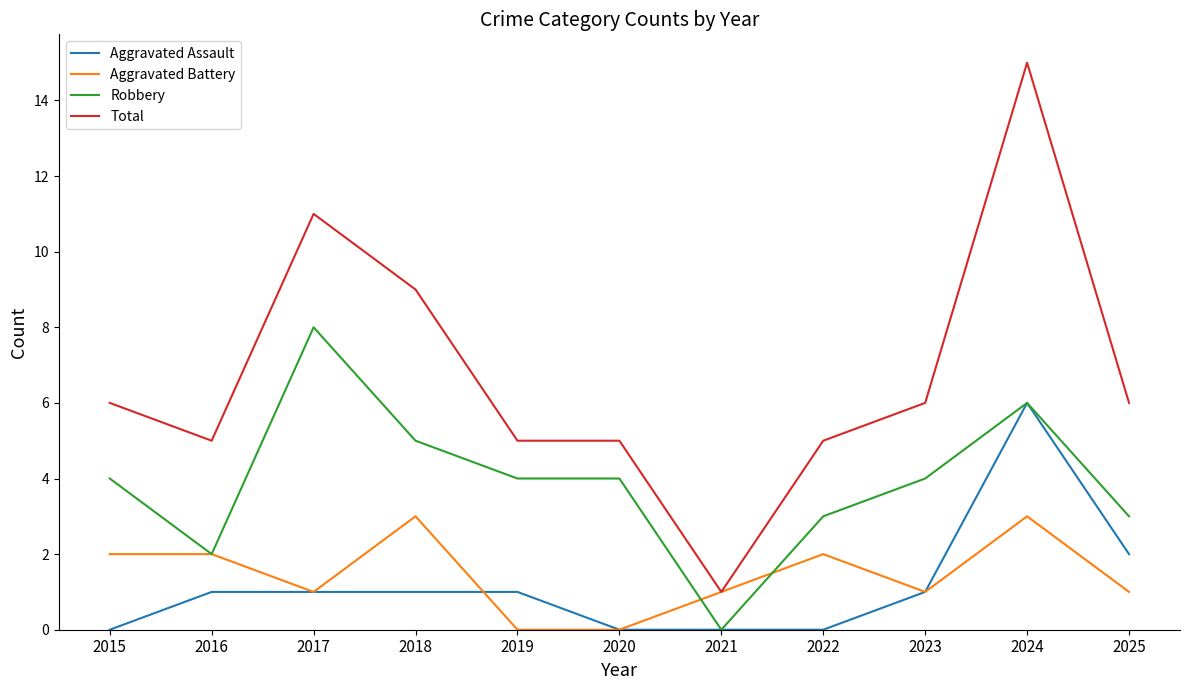

Is it true that Total equals 15 at 2024?

True